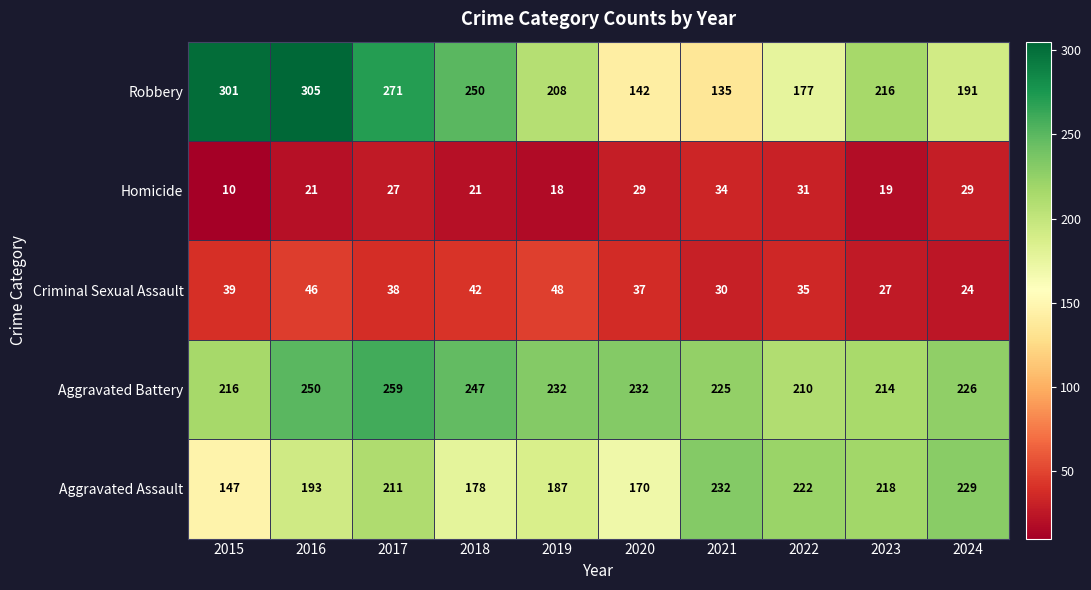

Rank the series at 2018 from lowest to highest value.

Homicide, Criminal Sexual Assault, Aggravated Assault, Aggravated Battery, Robbery